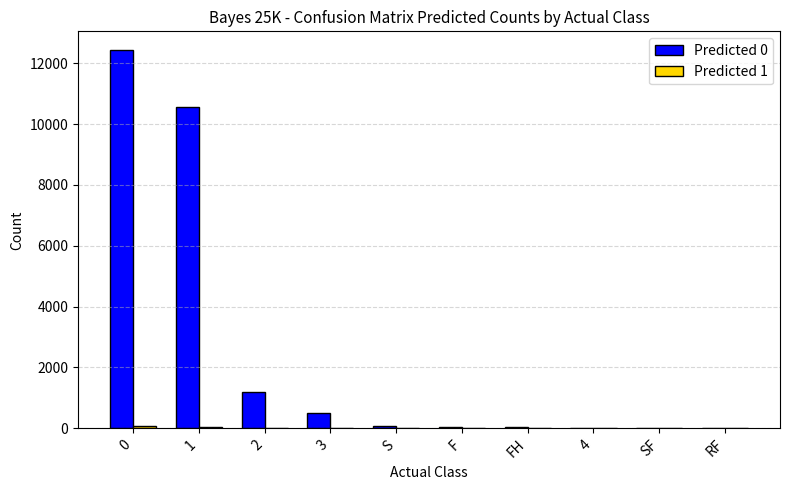

The value of Predicted 0 at 1 is 15581. True or false?

False